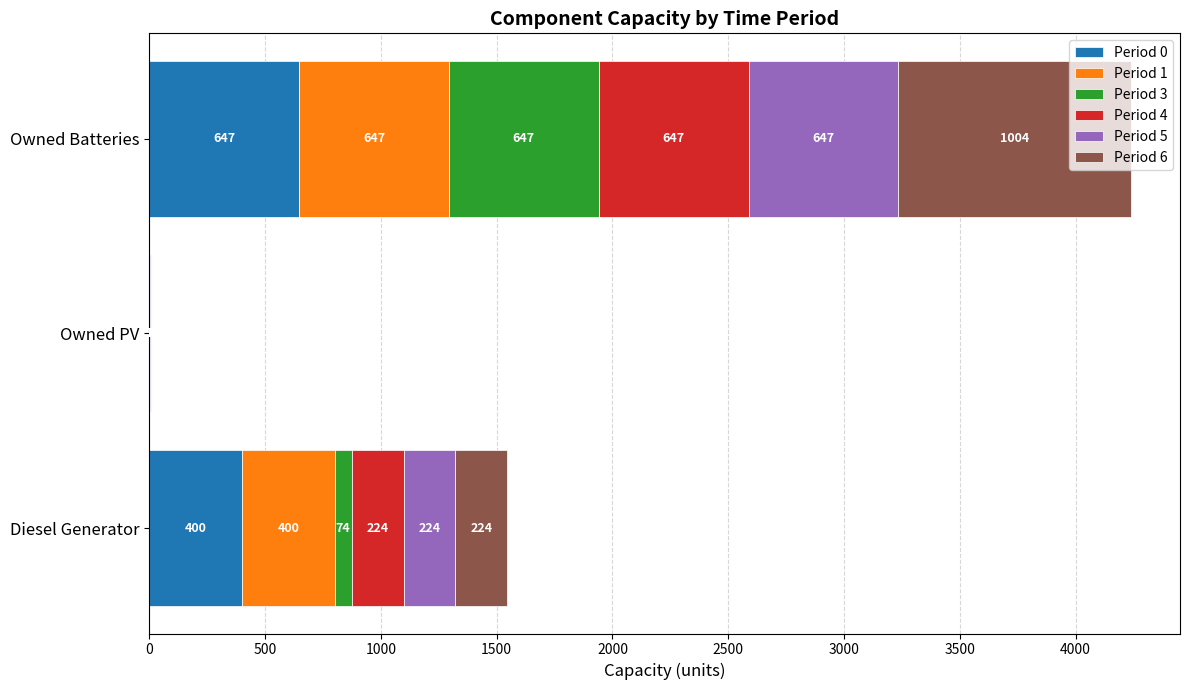

What is the maximum value for Period 0?

647